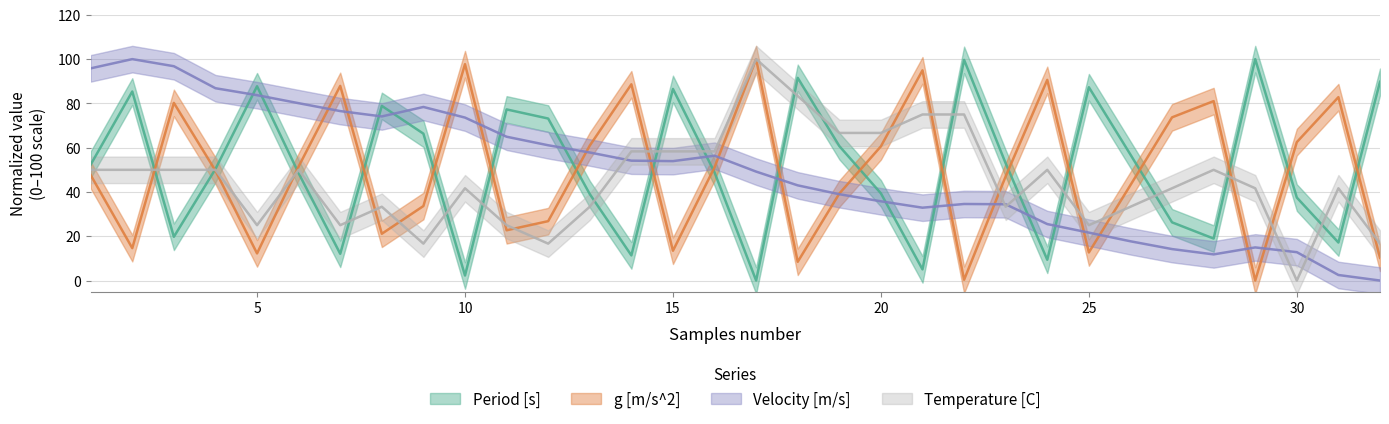

Does the chart have visible grid lines?

Yes